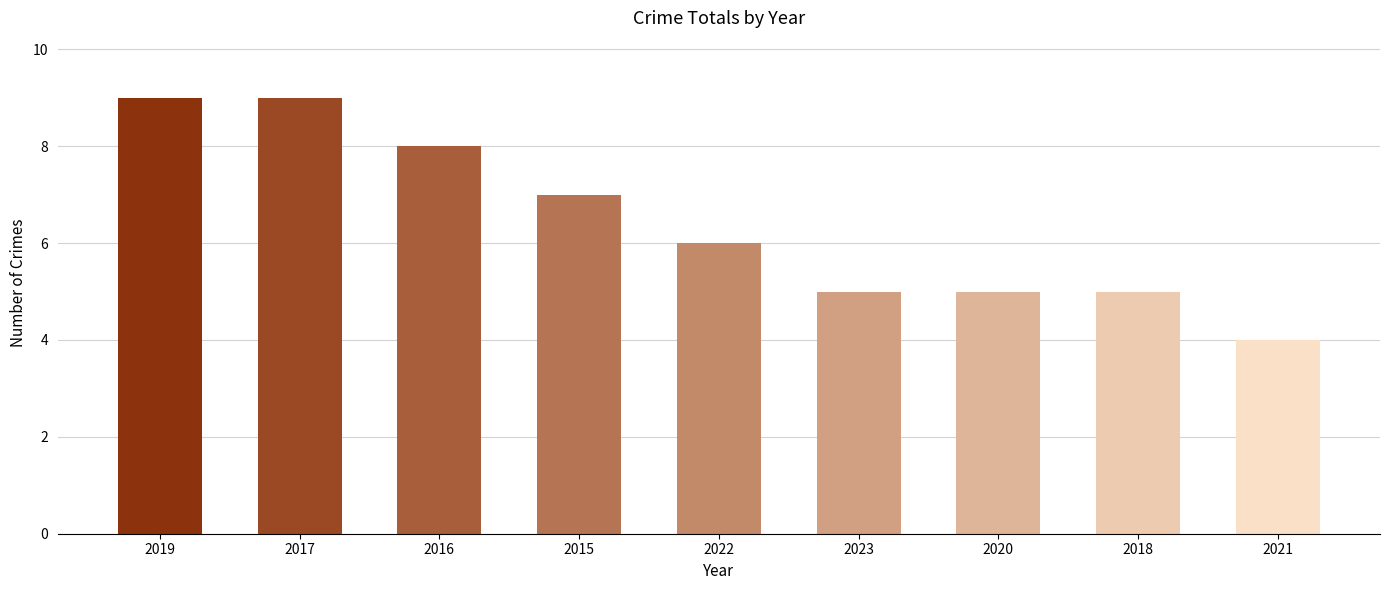

What is the label of the 7th bar from the left?

2020